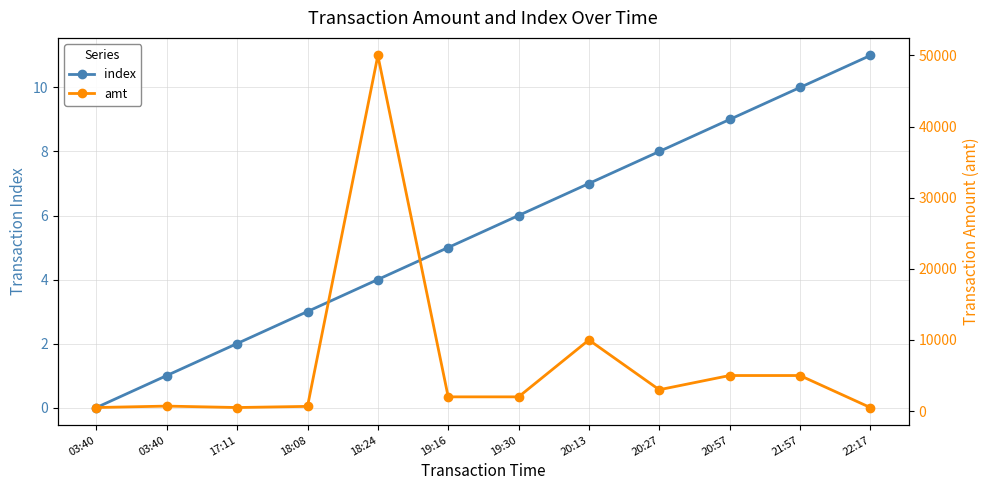

Is it true that amt equals 3517.6 at 20:13?

False